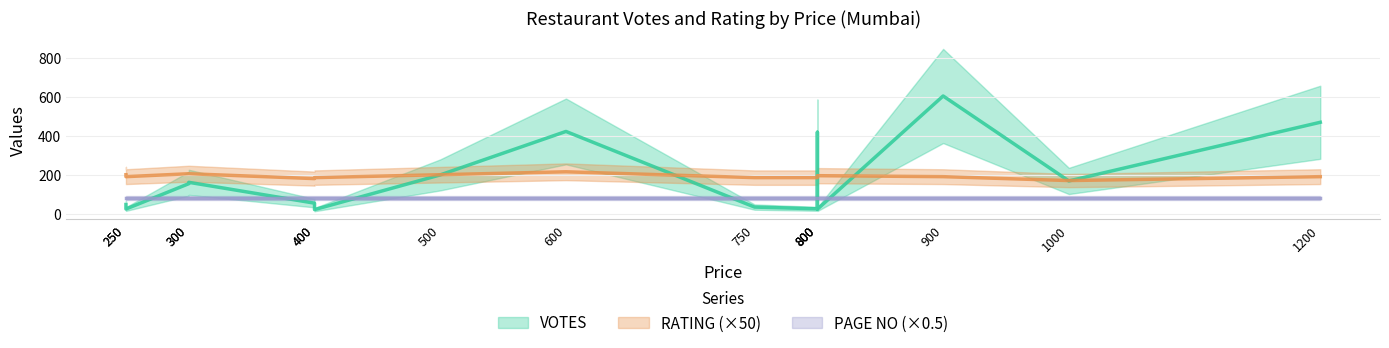

Is the value of RATING_scaled at 1200 greater than the value of VOTES at 250?

Yes